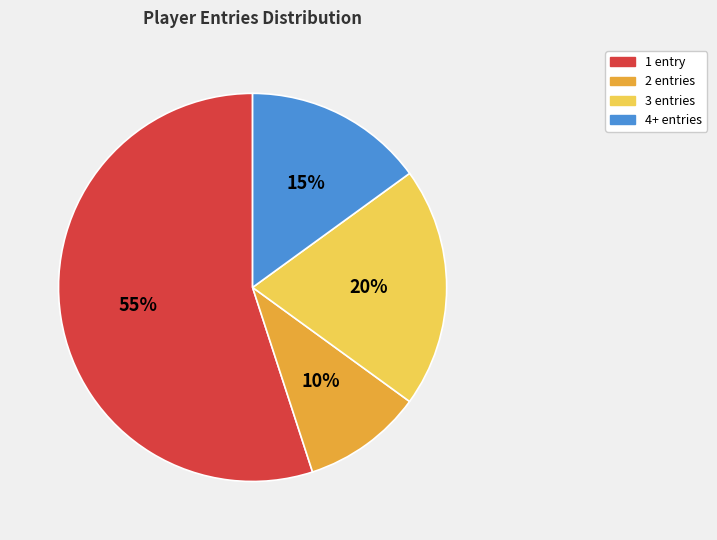

What is the largest slice in the pie chart?

1 entry